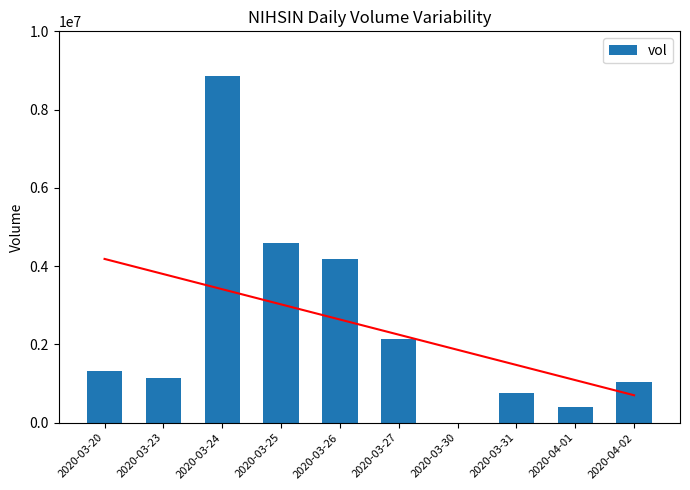

What position from the right is 2020-03-25?

7